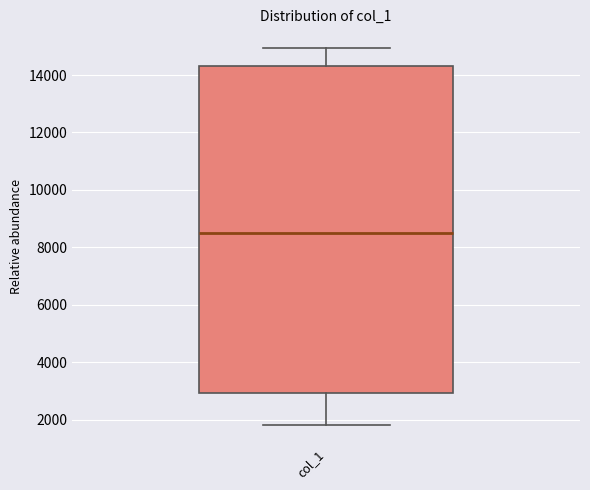

Where is the lower edge of the box for col_1 on the y-axis? The values are not printed on the chart, so give them approximately, as read against the axis.

3000